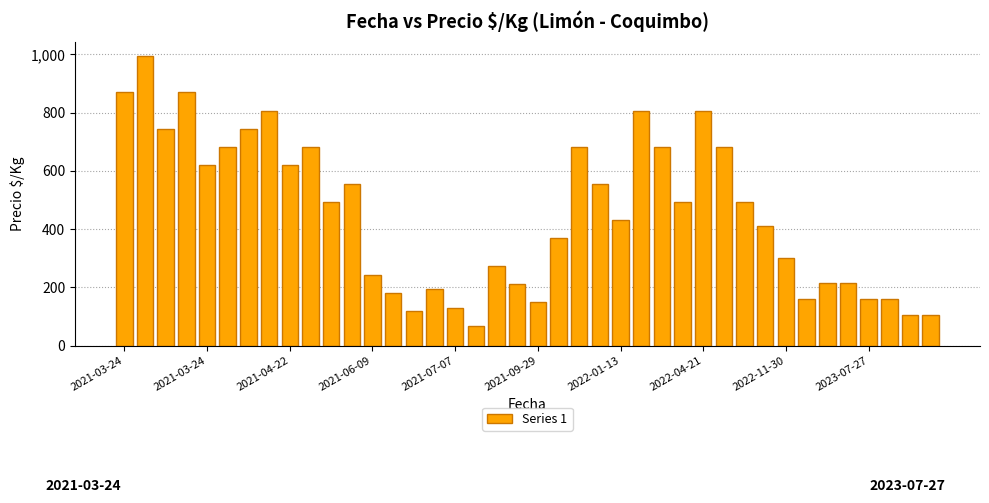

How many values are below 494?

20